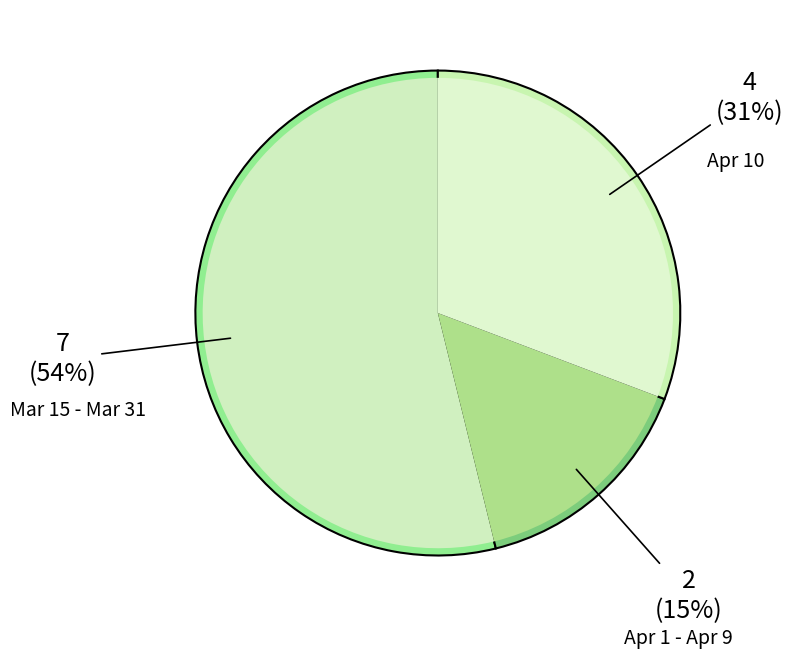

What portion of the pie excludes 2020-04-11?

100.0%